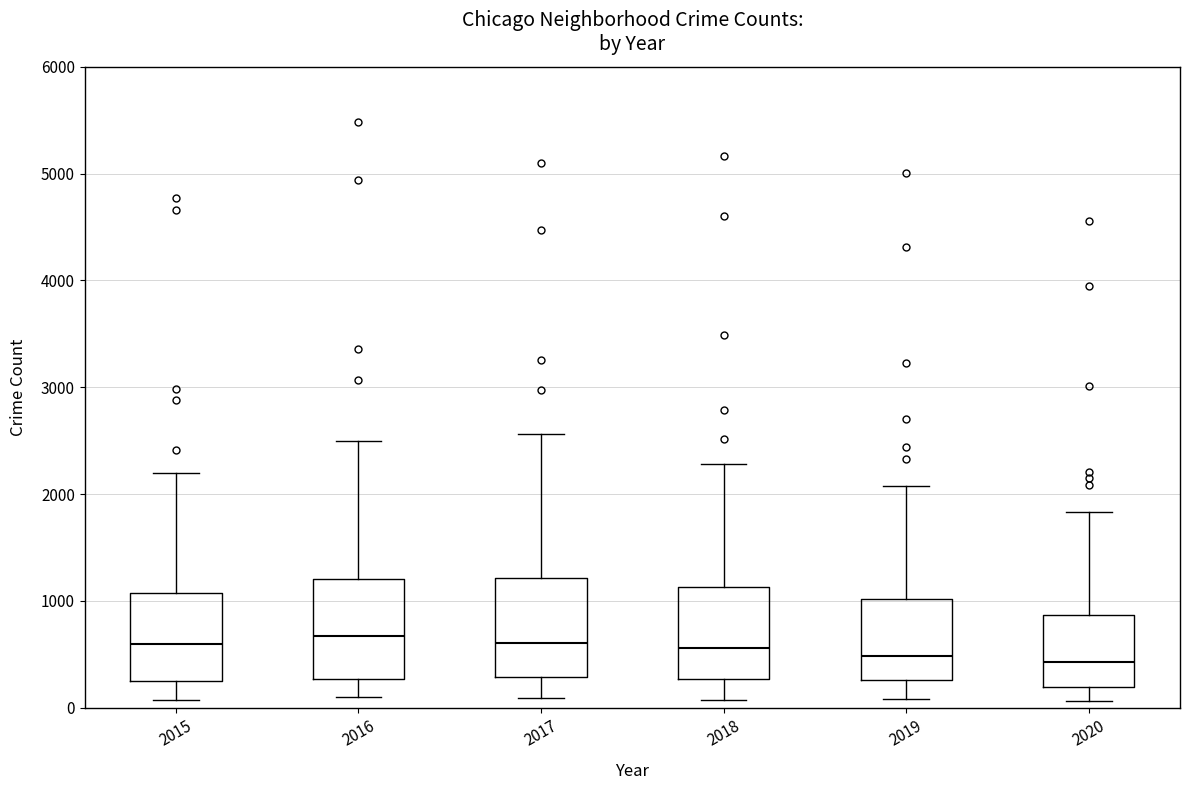

Reading left to right, read every box against the y-axis: the position of its median line, the range the box covers, and the ends of its whiskers. The values are not printed on the chart, so give them approximately, as read against the axis.

2015: median 600, box 300 to 1100, whiskers 100 to 2200
2016: median 700, box 300 to 1200, whiskers 100 to 2500
2017: median 600, box 300 to 1200, whiskers 100 to 2600
2018: median 600, box 300 to 1100, whiskers 100 to 2300
2019: median 500, box 300 to 1000, whiskers 100 to 2100
2020: median 400, box 200 to 900, whiskers 100 to 1800